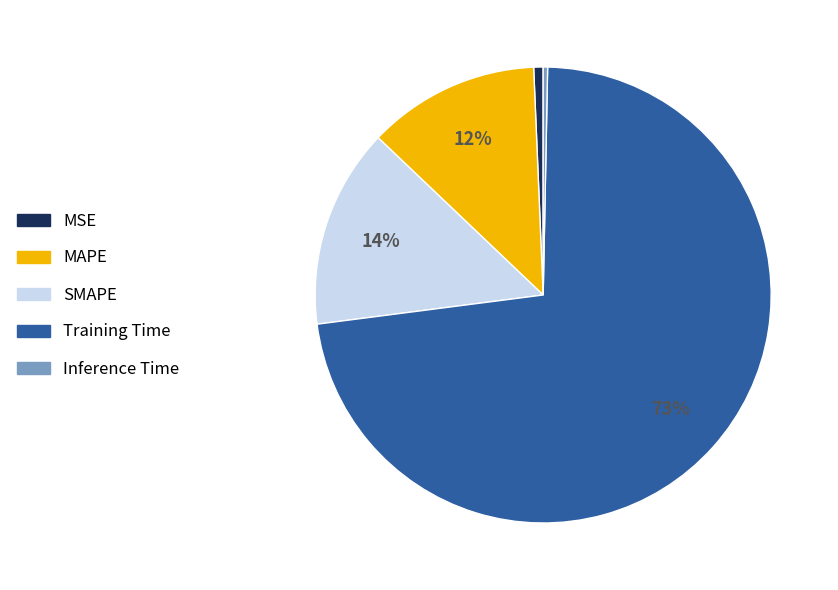

Which slice is the largest?

Training Time